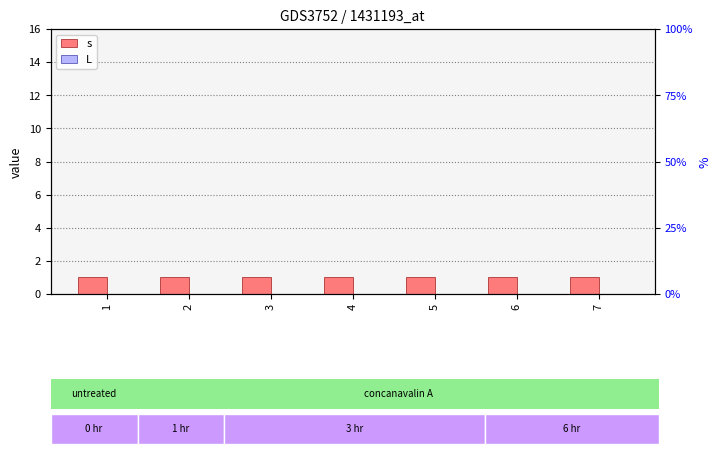

Between 3 and 4, which series saw the biggest shift?

s